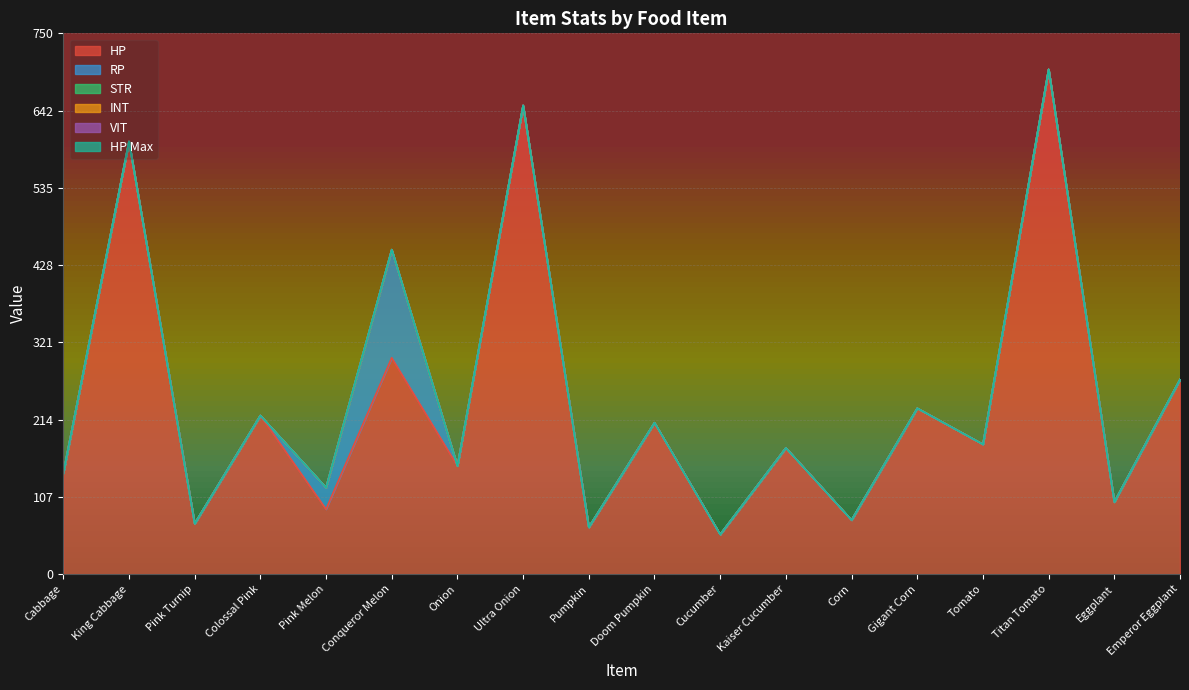

True or false: HP Max and STR intersect in this chart.

False